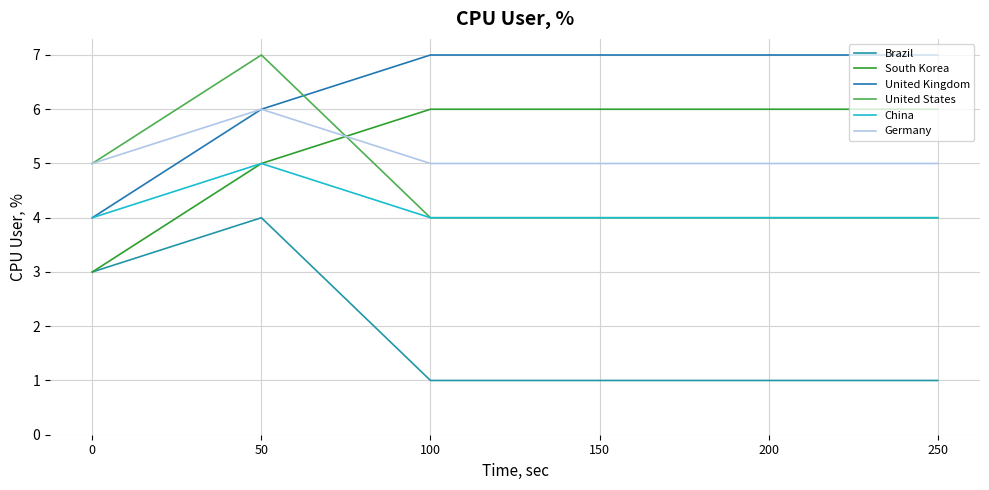

Reading right to left, extract all data points from this chart.

Brazil: 1	1	1	1	4	3
South Korea: 6	6	6	6	5	3
United Kingdom: 7	7	7	7	6	4
United States: 4	4	4	4	7	5
China: 4	4	4	4	5	4
Germany: 5	5	5	5	6	5